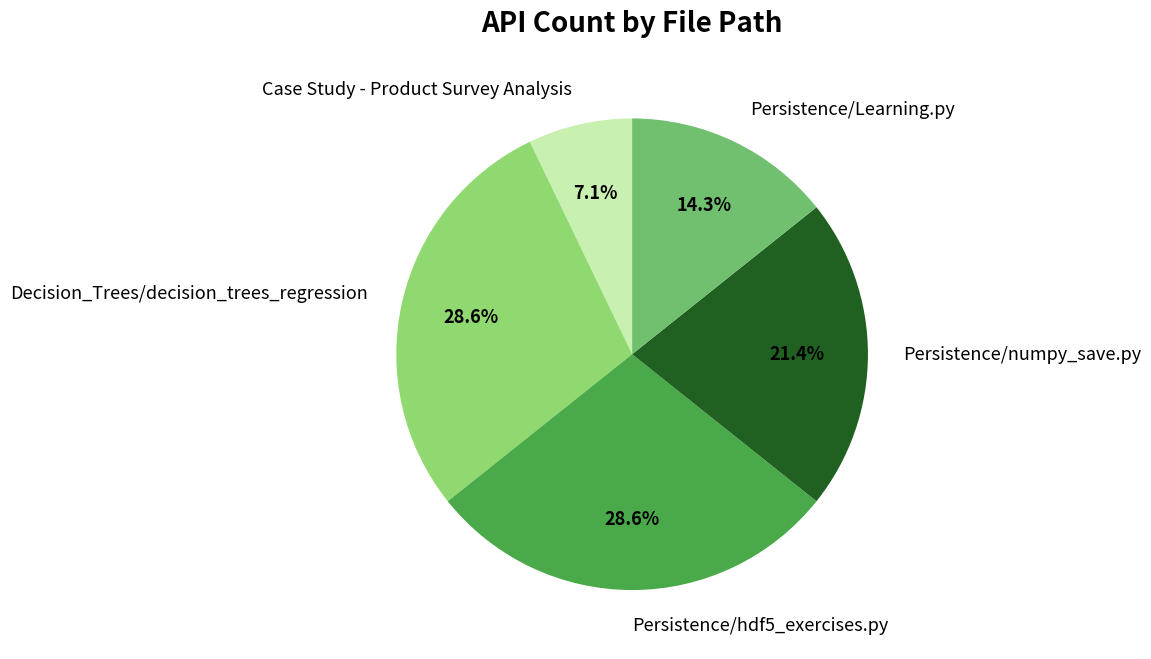

Is there a majority slice in this chart?

No